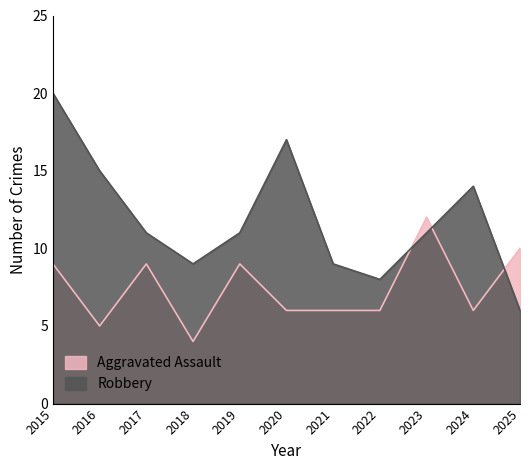

The value of Aggravated Assault at 2020 is 6. True or false?

True